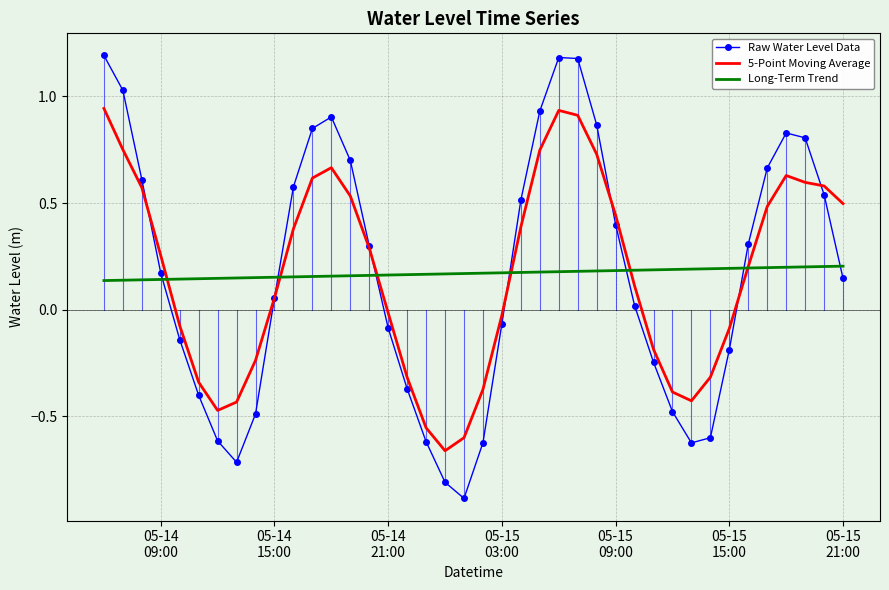

Which series has the widest spread of values?

Raw Water Level Data